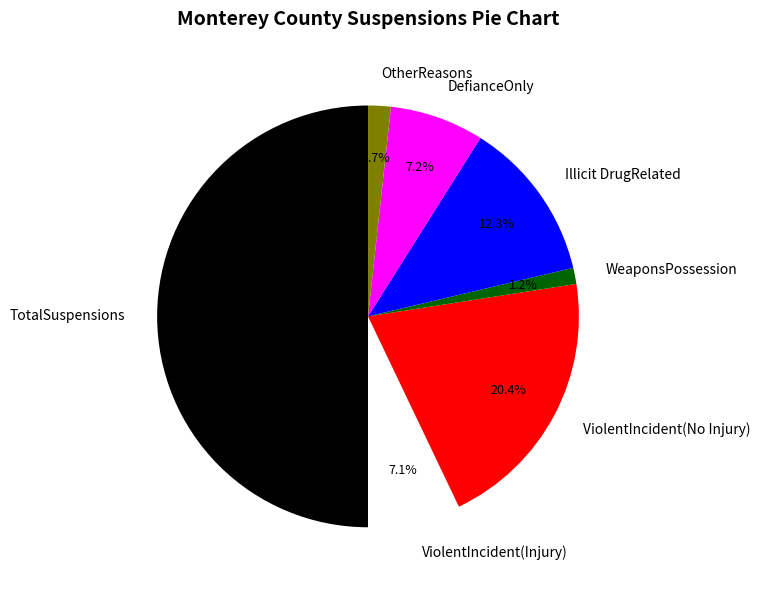

To the nearest percent, what is the difference between the largest and smallest slice percentages?

49%